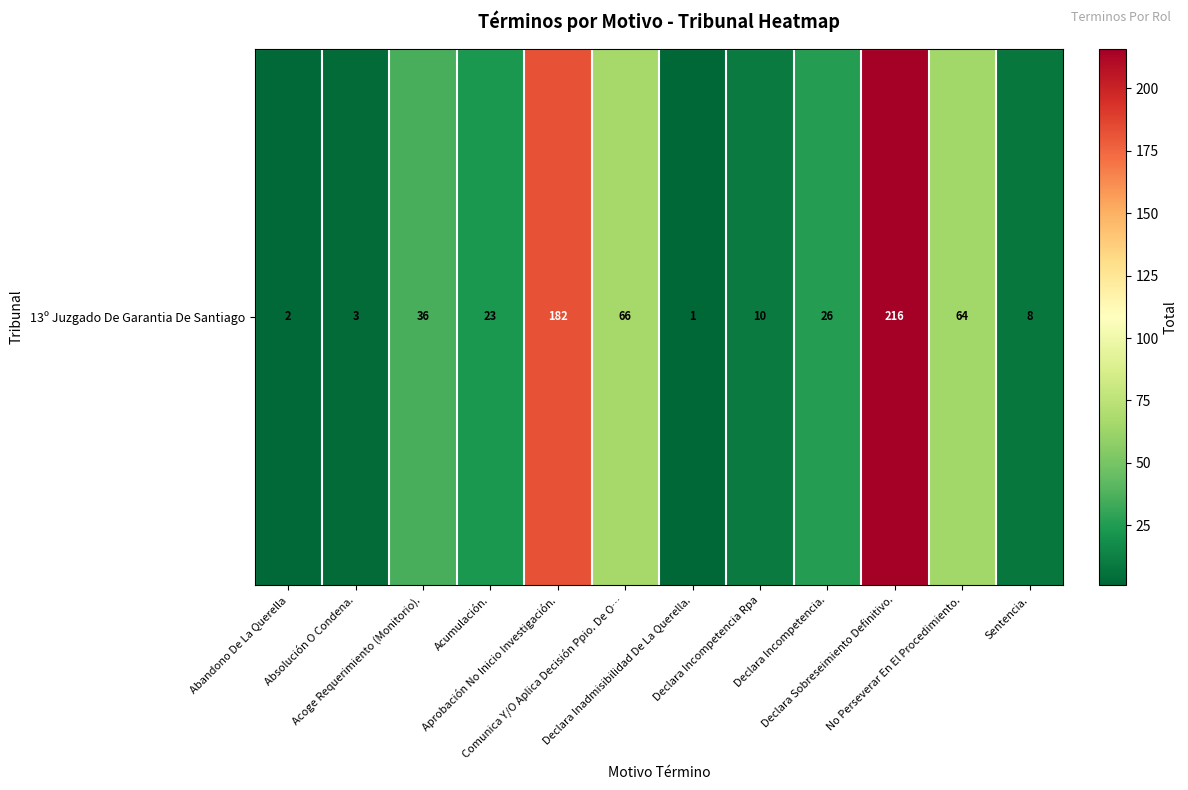

Which label corresponds to the smallest value in the chart?

Declara Inadmisibilidad De La Querella.